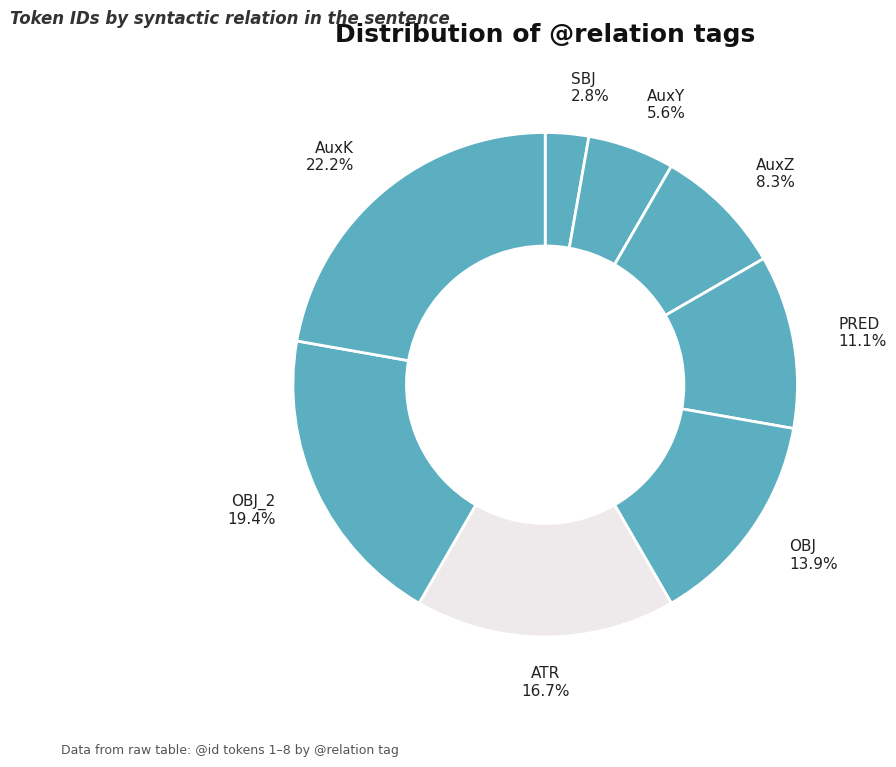

Count the number of slices in the pie.

8